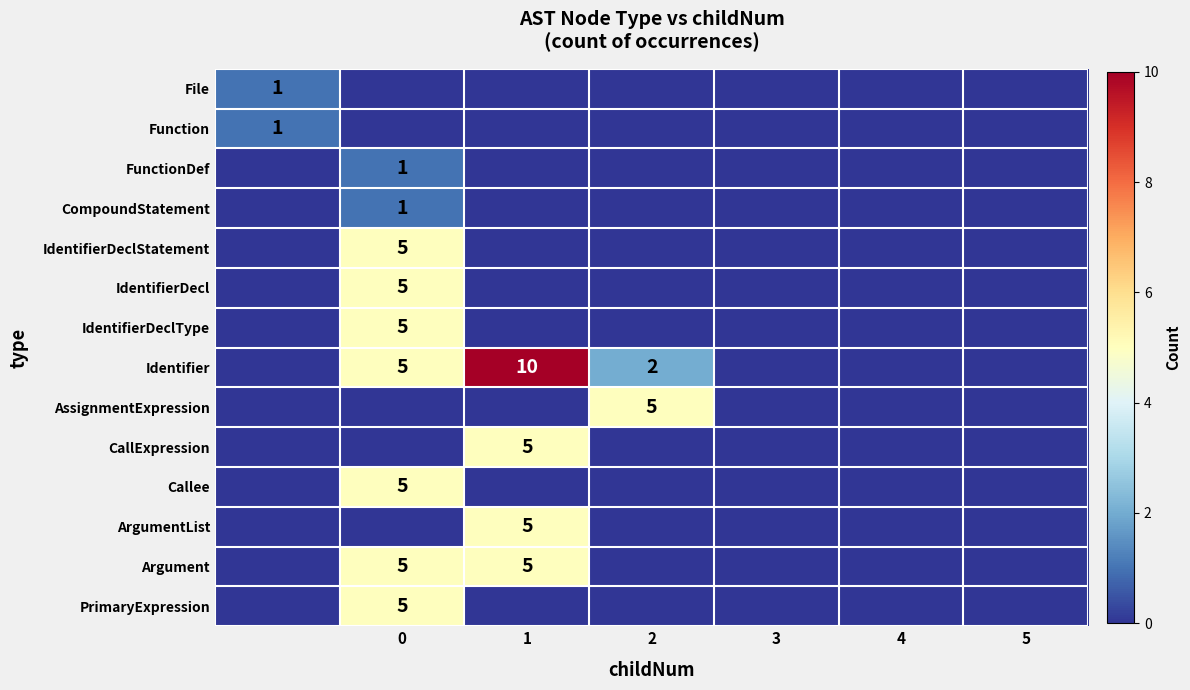

Is it true that FunctionDef equals 2 at 0?

False